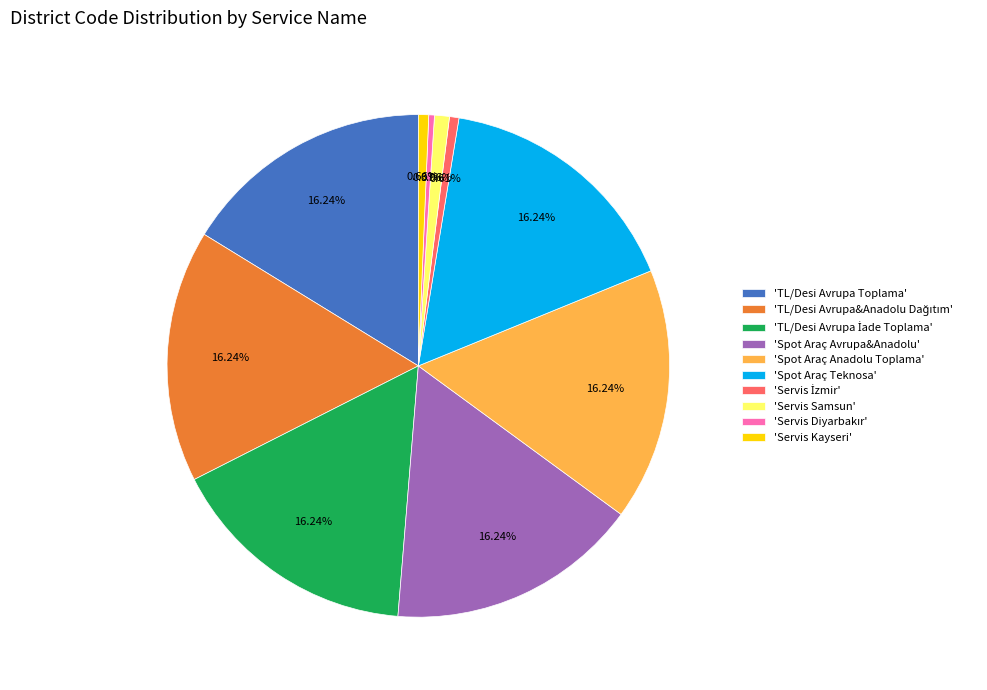

What is the ratio of the value at 'Spot Araç Teknosa' to the value at 'Spot Araç Anadolu Toplama'?

1.0